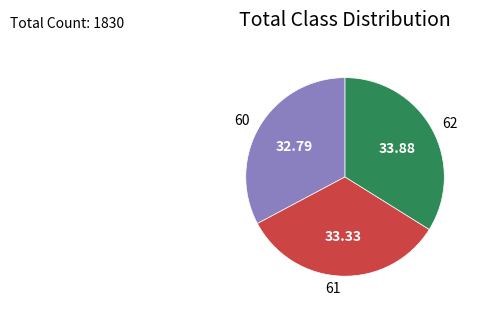

Is the sum of 61 and 62 greater than half?

Yes